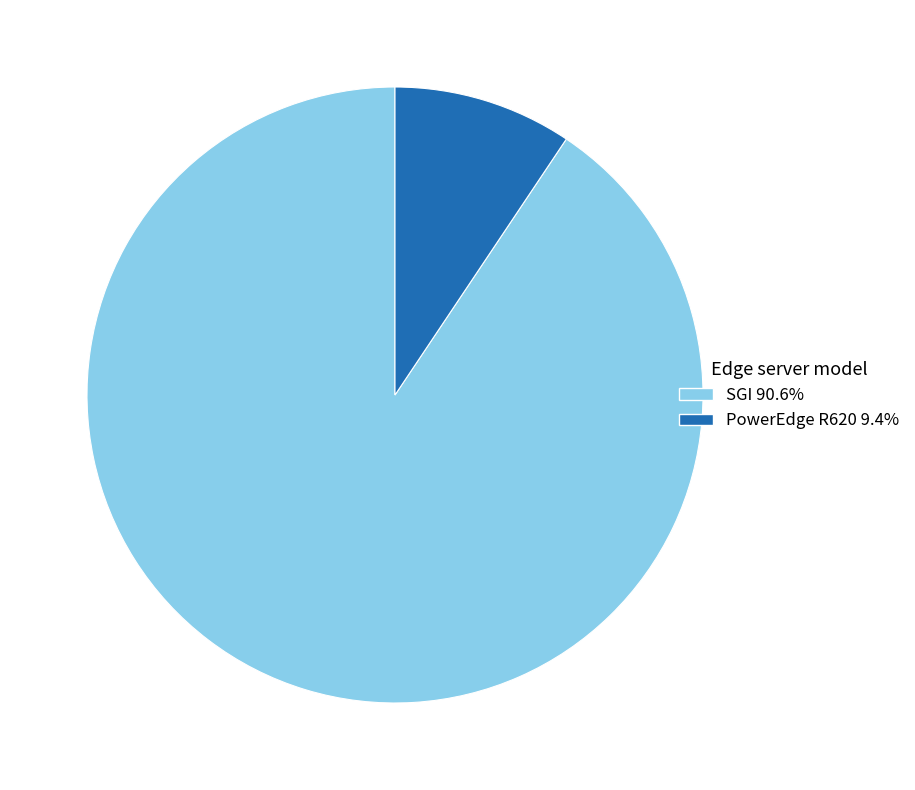

The SGI slice represents 91% of the pie. True or false?

True